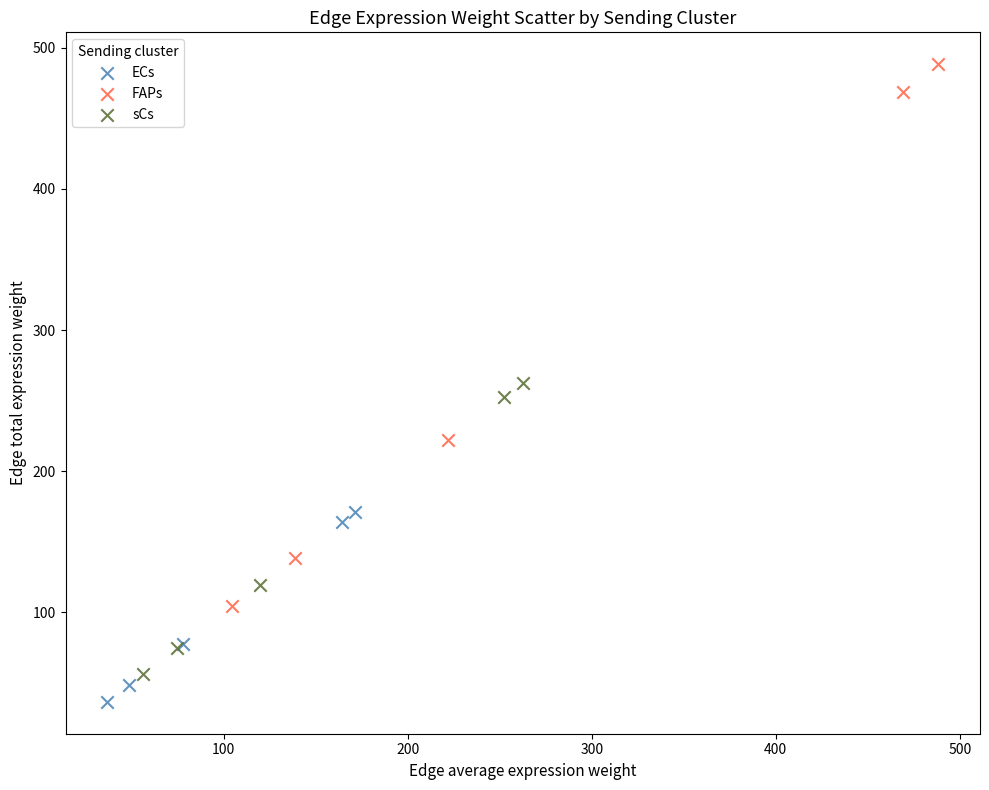

Which series has the widest spread of Y values?

FAPs